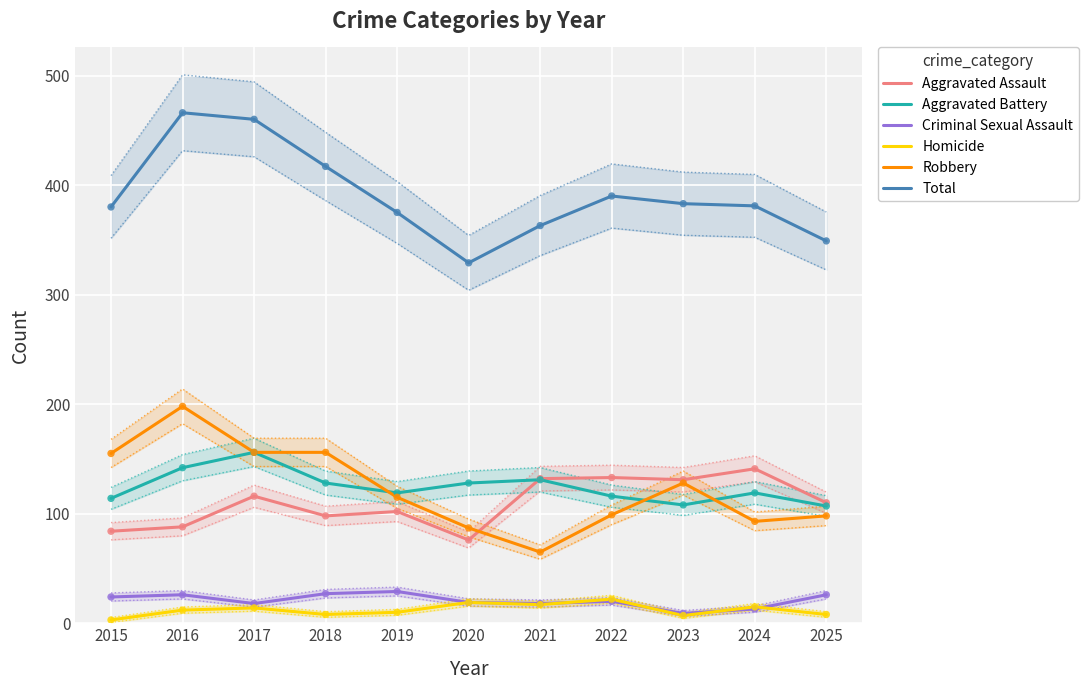

What is the total value across all series at 2021?

726